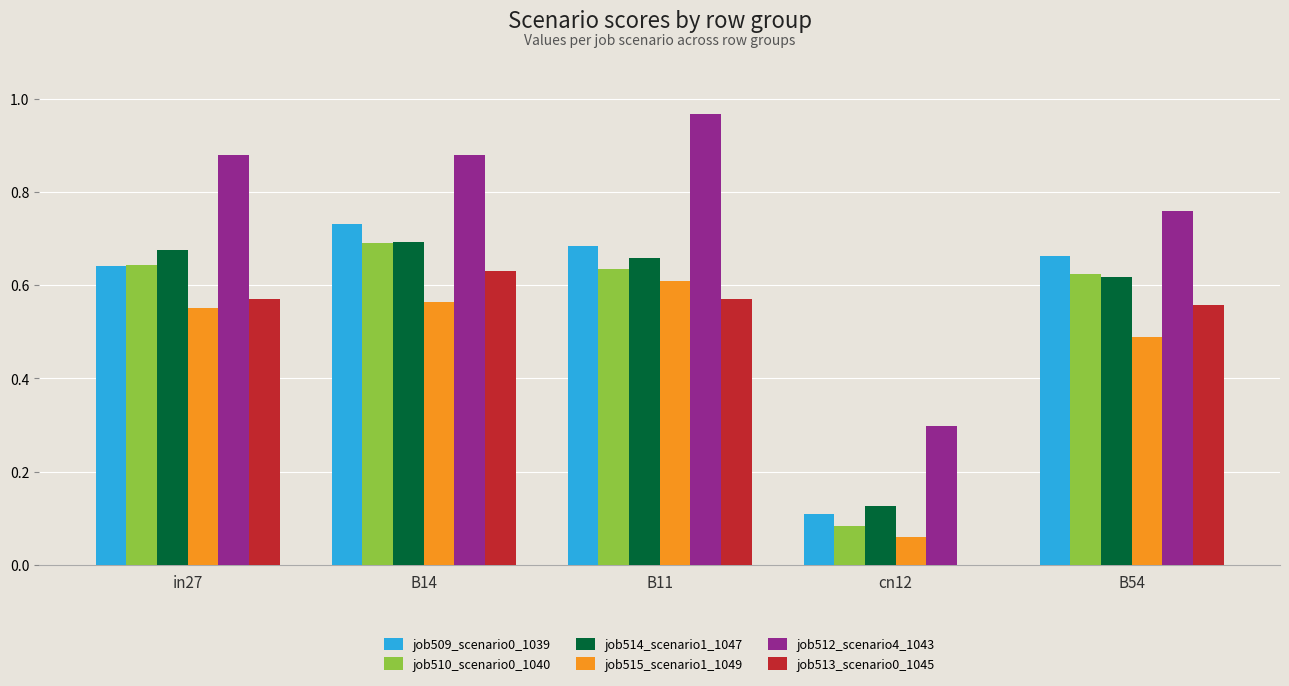

Between cn12 and B54, which series saw the biggest shift?

job513_scenario0_1045